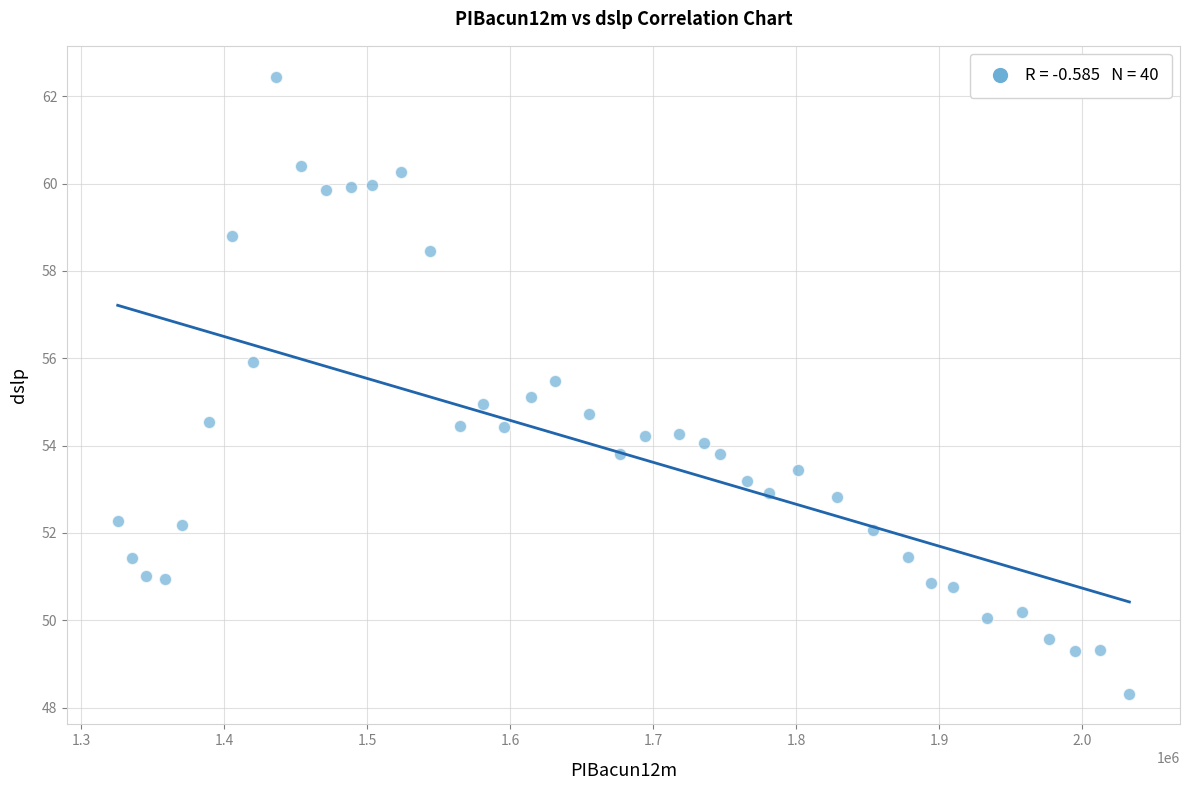

What is the range of Y values (max minus min)?

14.1